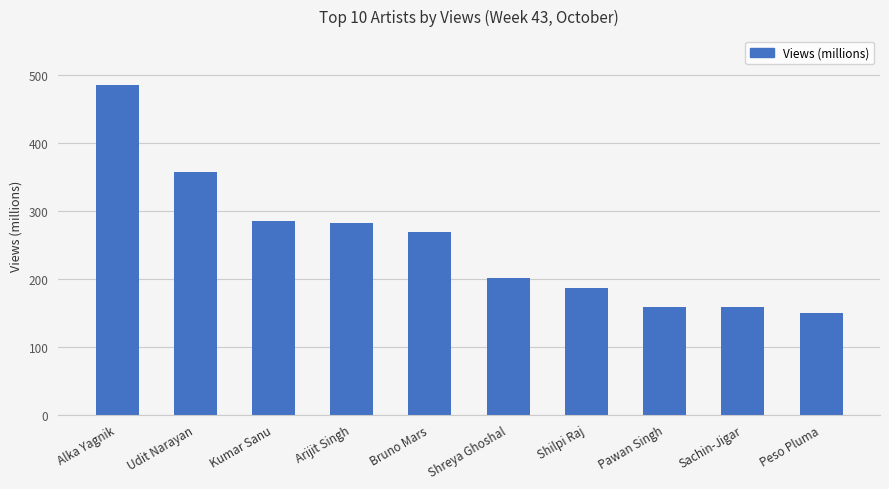

True or false: the data shows 484.3 at Alka Yagnik.

True